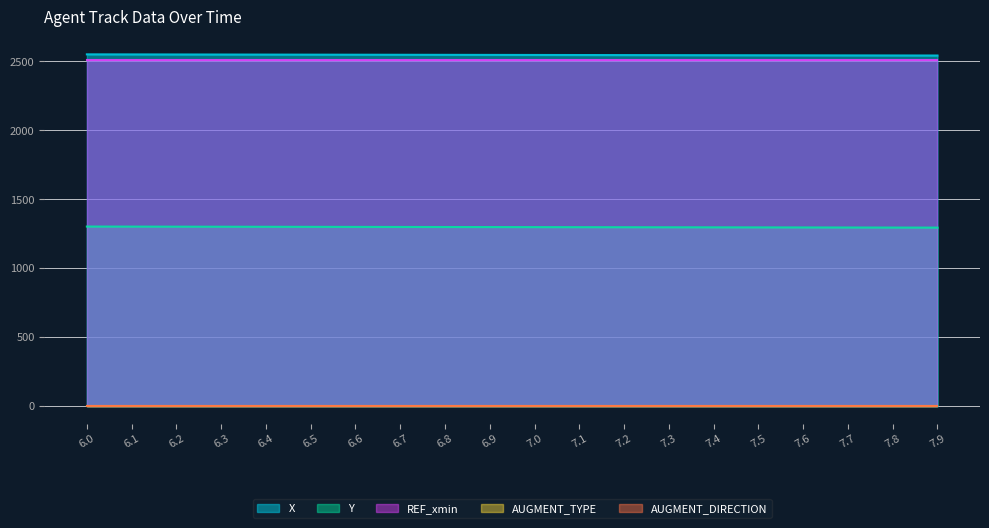

Which series has the largest range (max minus min)?

X